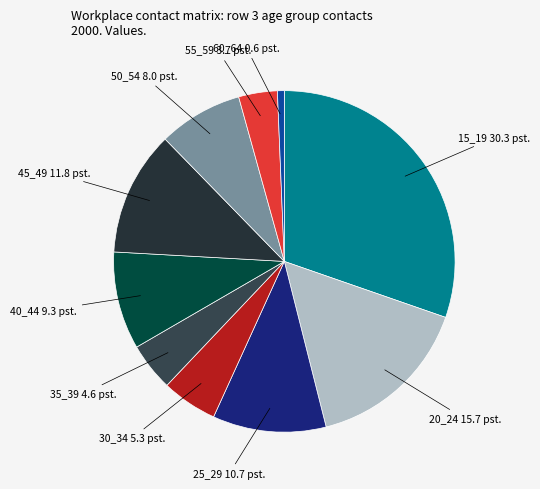

To the nearest percent, what is the average slice percentage?

10%